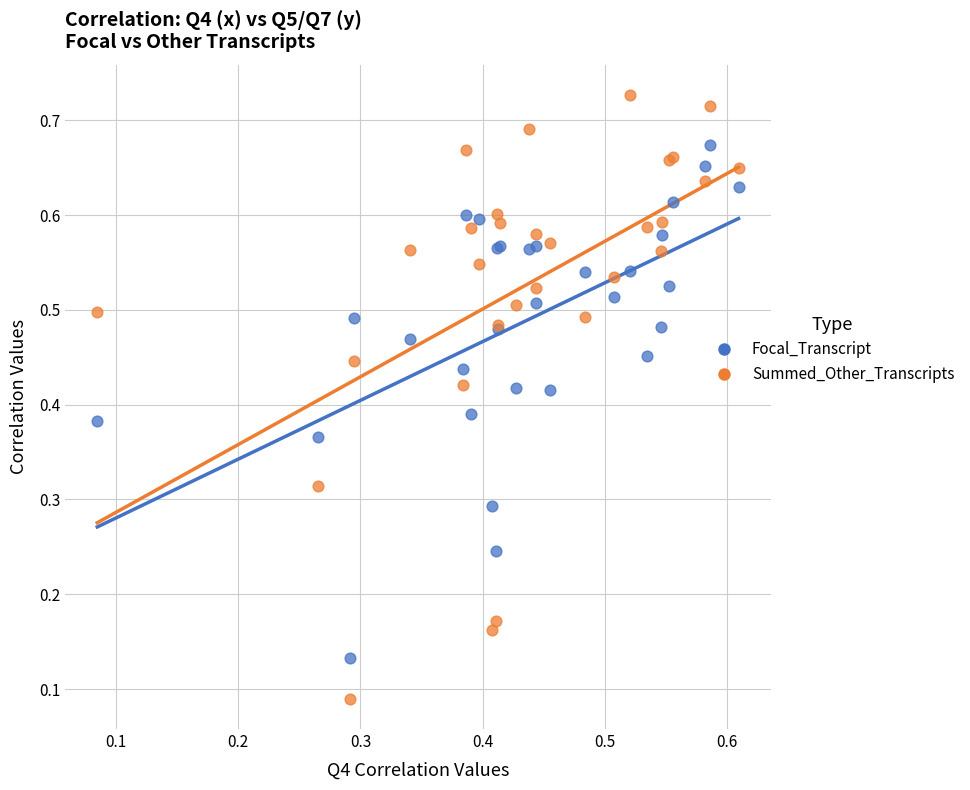

Which series reaches the maximum Y coordinate?

Summed_Other_Transcripts